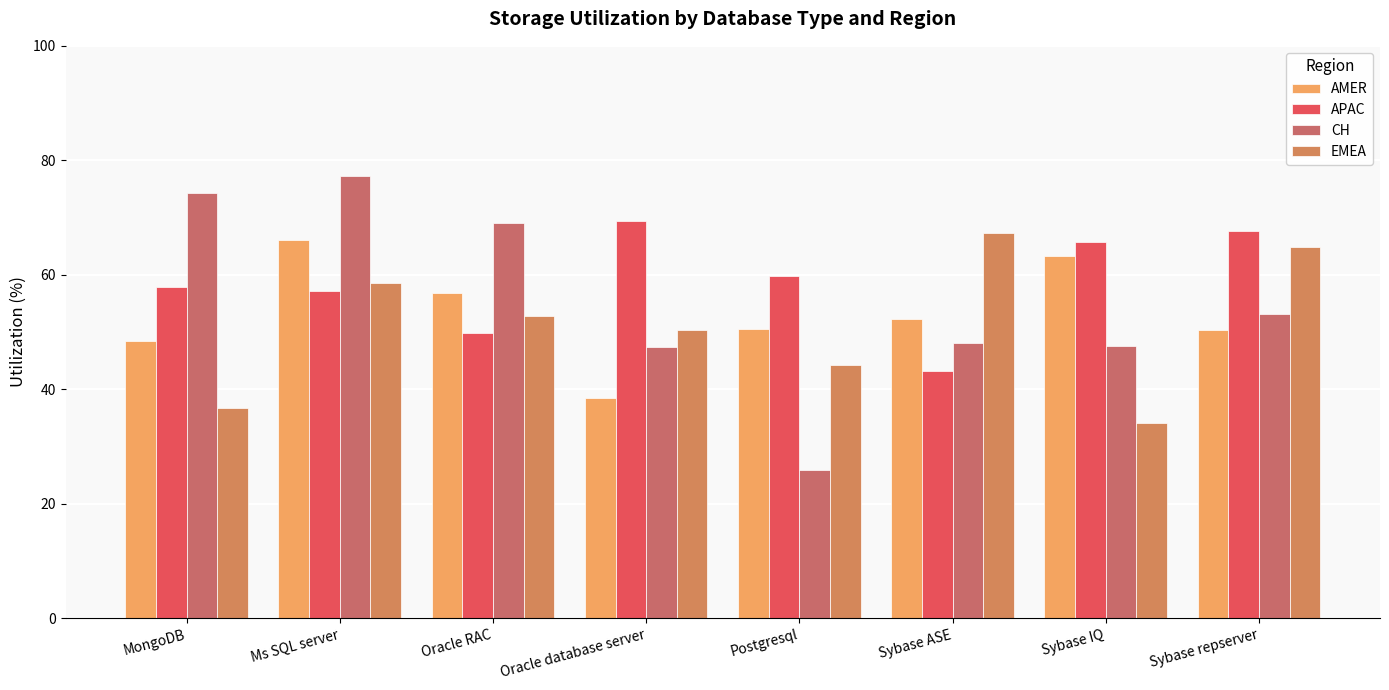

How many values in the AMER series are below 52?

4